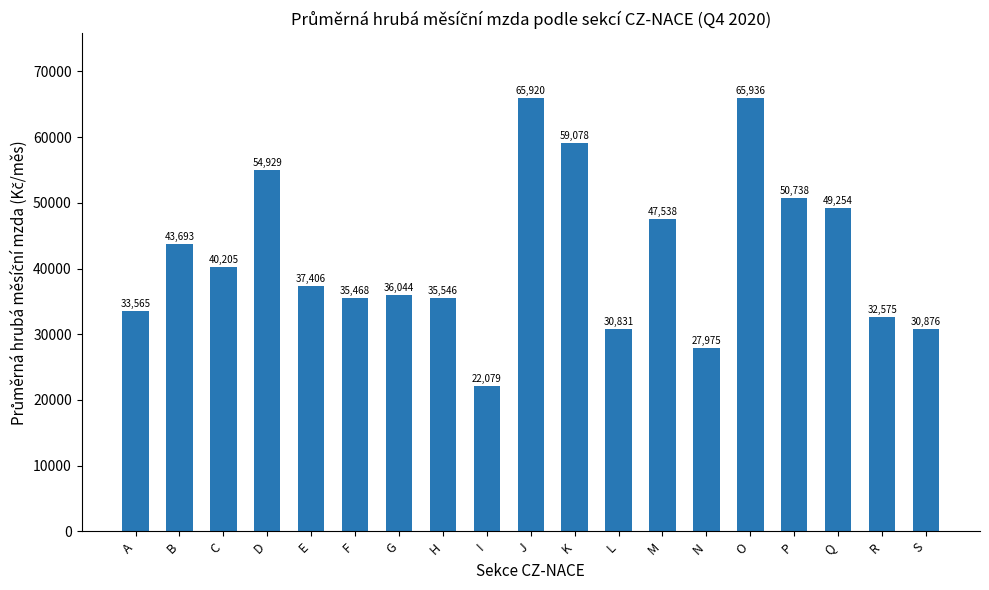

Rank the categories by value from lowest to highest.

I, N, L, S, R, A, F, H, G, E, C, B, M, Q, P, D, K, J, O